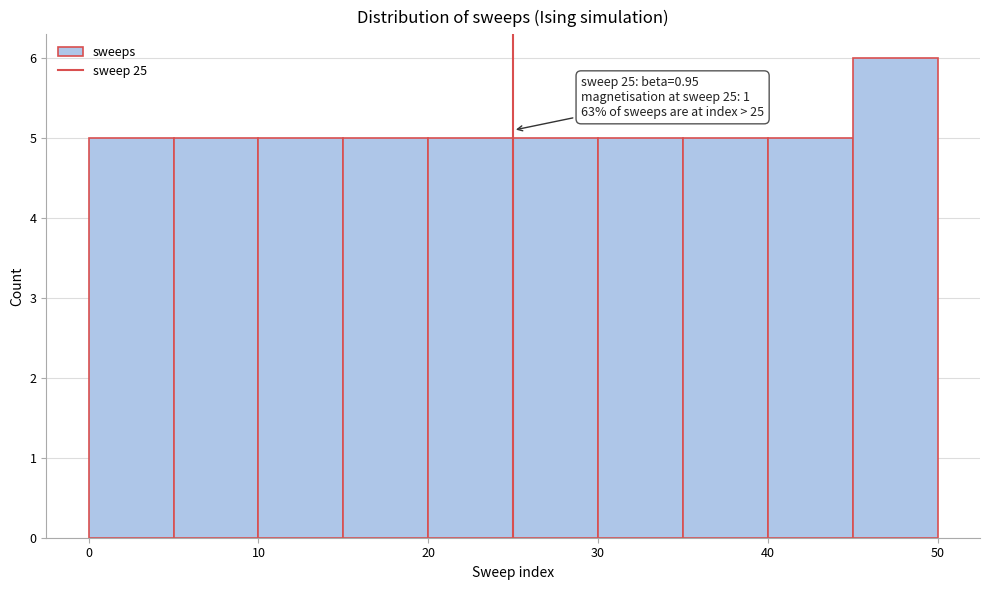

Which range on the x-axis has the tallest bar?

45 to 50